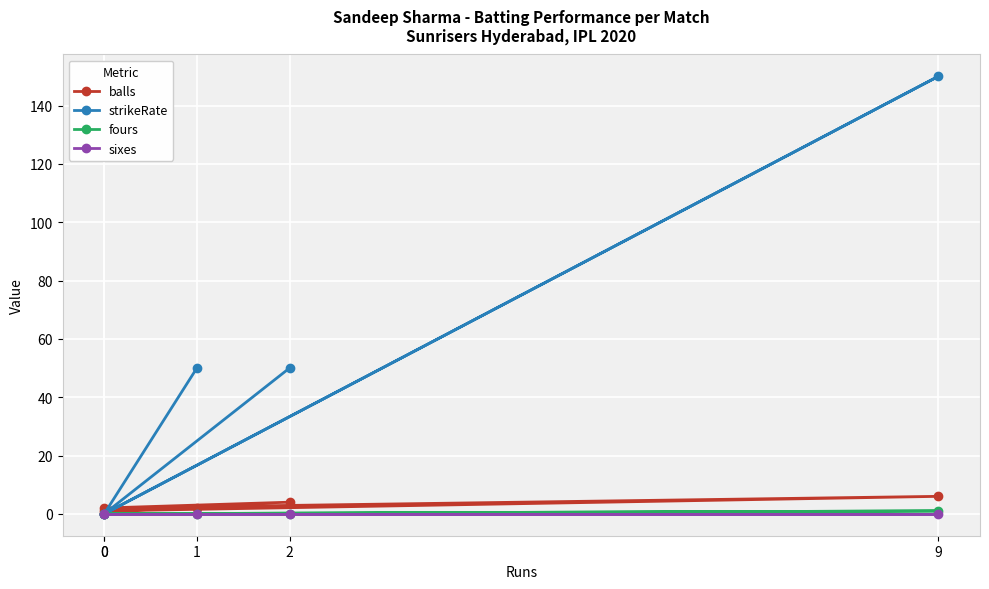

True or false: fours has a value of -1 at 0.

False